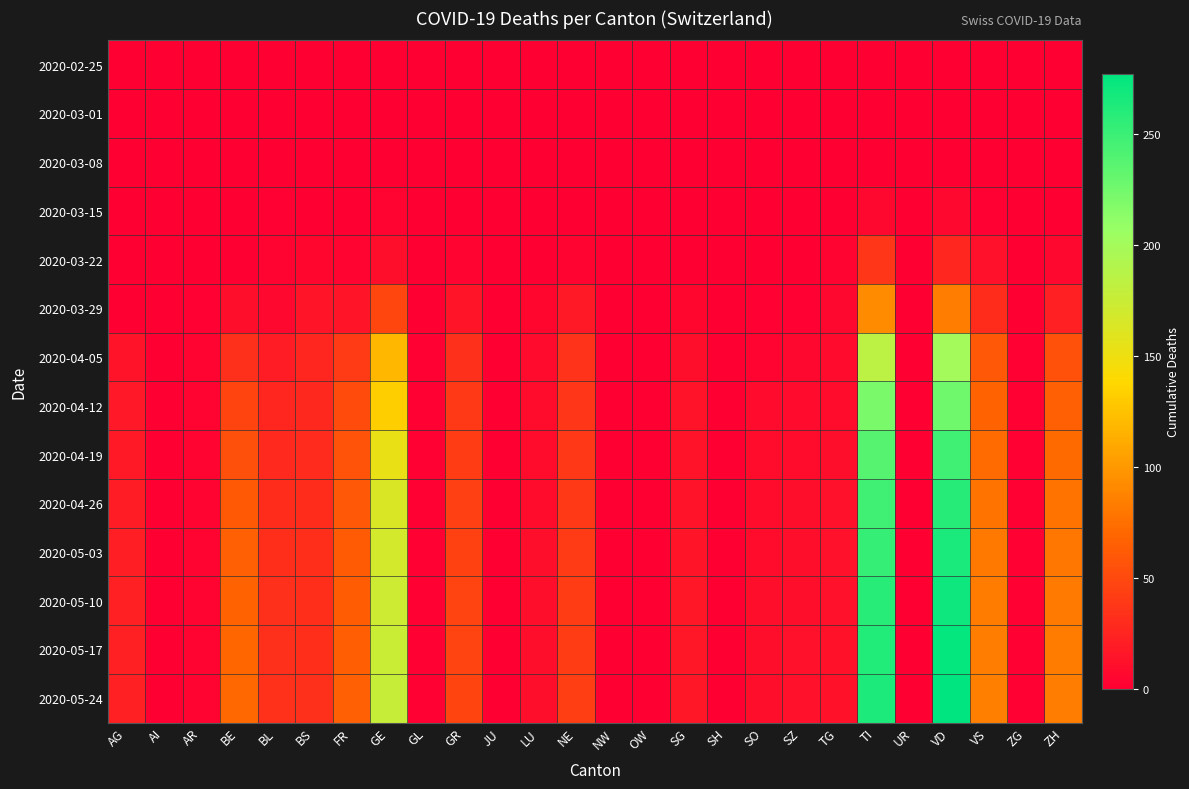

Reading right to left, list all the values displayed in this chart.

2020-02-25: ZH=0	ZG=0	VS=0	VD=0	UR=0	TI=0	TG=0	SZ=0	SO=0	SH=0	SG=0	OW=0	NW=0	NE=0	LU=0	JU=0	GR=0	GL=0	GE=0	FR=0	BS=0	BL=0	BE=0	AR=0	AI=0	AG=0
2020-03-01: ZH=0	ZG=0	VS=0	VD=0	UR=0	TI=0	TG=0	SZ=0	SO=0	SH=0	SG=0	OW=0	NW=0	NE=0	LU=0	JU=0	GR=0	GL=0	GE=0	FR=0	BS=0	BL=0	BE=0	AR=0	AI=0	AG=0
2020-03-08: ZH=0	ZG=0	VS=0	VD=0	UR=0	TI=0	TG=0	SZ=0	SO=0	SH=0	SG=0	OW=0	NW=0	NE=0	LU=0	JU=0	GR=0	GL=0	GE=0	FR=0	BS=0	BL=1	BE=0	AR=0	AI=0	AG=0
2020-03-15: ZH=1	ZG=0	VS=2	VD=6	UR=0	TI=6	TG=0	SZ=0	SO=0	SH=0	SG=0	OW=0	NW=0	NE=0	LU=0	JU=0	GR=0	GL=0	GE=4	FR=0	BS=0	BL=2	BE=0	AR=0	AI=0	AG=0
2020-03-22: ZH=6	ZG=0	VS=11	VD=26	UR=0	TI=37	TG=3	SZ=0	SO=0	SH=0	SG=0	OW=0	NW=0	NE=4	LU=1	JU=0	GR=4	GL=0	GE=10	FR=3	BS=5	BL=3	BE=0	AR=0	AI=0	AG=1
2020-03-29: ZH=22	ZG=1	VS=31	VD=84	UR=0	TI=93	TG=6	SZ=2	SO=2	SH=0	SG=5	OW=0	NW=0	NE=18	LU=5	JU=0	GR=15	GL=1	GE=48	FR=15	BS=15	BL=6	BE=10	AR=2	AI=0	AG=0
2020-04-05: ZH=56	ZG=2	VS=60	VD=200	UR=1	TI=185	TG=8	SZ=6	SO=4	SH=1	SG=10	OW=0	NW=0	NE=35	LU=8	JU=0	GR=33	GL=2	GE=118	FR=41	BS=26	BL=20	BE=33	AR=4	AI=0	AG=14
2020-04-12: ZH=66	ZG=2	VS=68	VD=226	UR=1	TI=221	TG=9	SZ=8	SO=8	SH=1	SG=13	OW=0	NW=0	NE=37	LU=9	JU=0	GR=39	GL=2	GE=133	FR=53	BS=28	BL=27	BE=47	AR=4	AI=0	AG=17
2020-04-19: ZH=72	ZG=2	VS=73	VD=247	UR=1	TI=237	TG=10	SZ=9	SO=9	SH=1	SG=13	OW=0	NW=0	NE=38	LU=9	JU=0	GR=42	GL=2	GE=153	FR=57	BS=30	BL=29	BE=55	AR=4	AI=0	AG=18
2020-04-26: ZH=77	ZG=2	VS=78	VD=259	UR=1	TI=247	TG=11	SZ=10	SO=9	SH=1	SG=14	OW=0	NW=0	NE=40	LU=9	JU=0	GR=44	GL=2	GE=164	FR=60	BS=31	BL=31	BE=61	AR=4	AI=0	AG=20
2020-05-03: ZH=80	ZG=2	VS=81	VD=265	UR=1	TI=253	TG=11	SZ=10	SO=9	SH=1	SG=15	OW=0	NW=0	NE=41	LU=10	JU=0	GR=45	GL=2	GE=168	FR=62	BS=32	BL=32	BE=65	AR=4	AI=0	AG=21
2020-05-10: ZH=82	ZG=2	VS=83	VD=270	UR=1	TI=258	TG=11	SZ=10	SO=10	SH=1	SG=16	OW=0	NW=0	NE=42	LU=10	JU=0	GR=46	GL=2	GE=173	FR=63	BS=32	BL=33	BE=68	AR=4	AI=0	AG=22
2020-05-17: ZH=83	ZG=2	VS=84	VD=274	UR=1	TI=261	TG=12	SZ=11	SO=10	SH=1	SG=16	OW=0	NW=0	NE=42	LU=10	JU=0	GR=46	GL=2	GE=175	FR=64	BS=32	BL=33	BE=70	AR=4	AI=0	AG=22
2020-05-24: ZH=84	ZG=2	VS=85	VD=277	UR=1	TI=263	TG=12	SZ=11	SO=10	SH=1	SG=16	OW=0	NW=0	NE=43	LU=10	JU=0	GR=47	GL=2	GE=177	FR=65	BS=33	BL=34	BE=71	AR=4	AI=0	AG=22